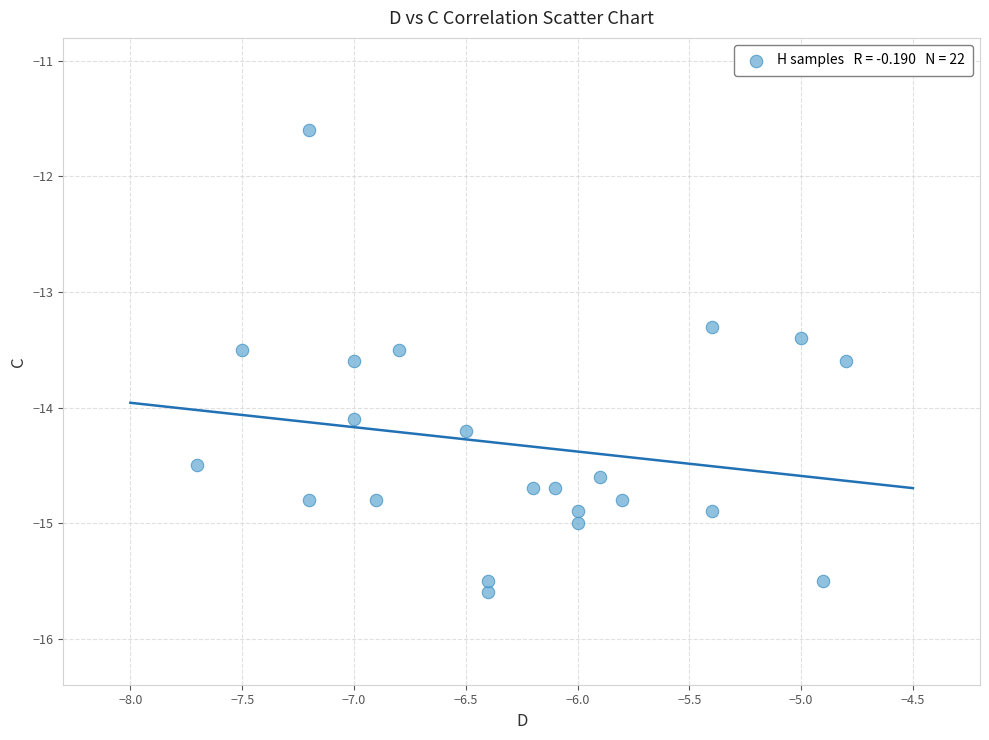

What Y value in the scatter plot is closest to -13?

-13.3